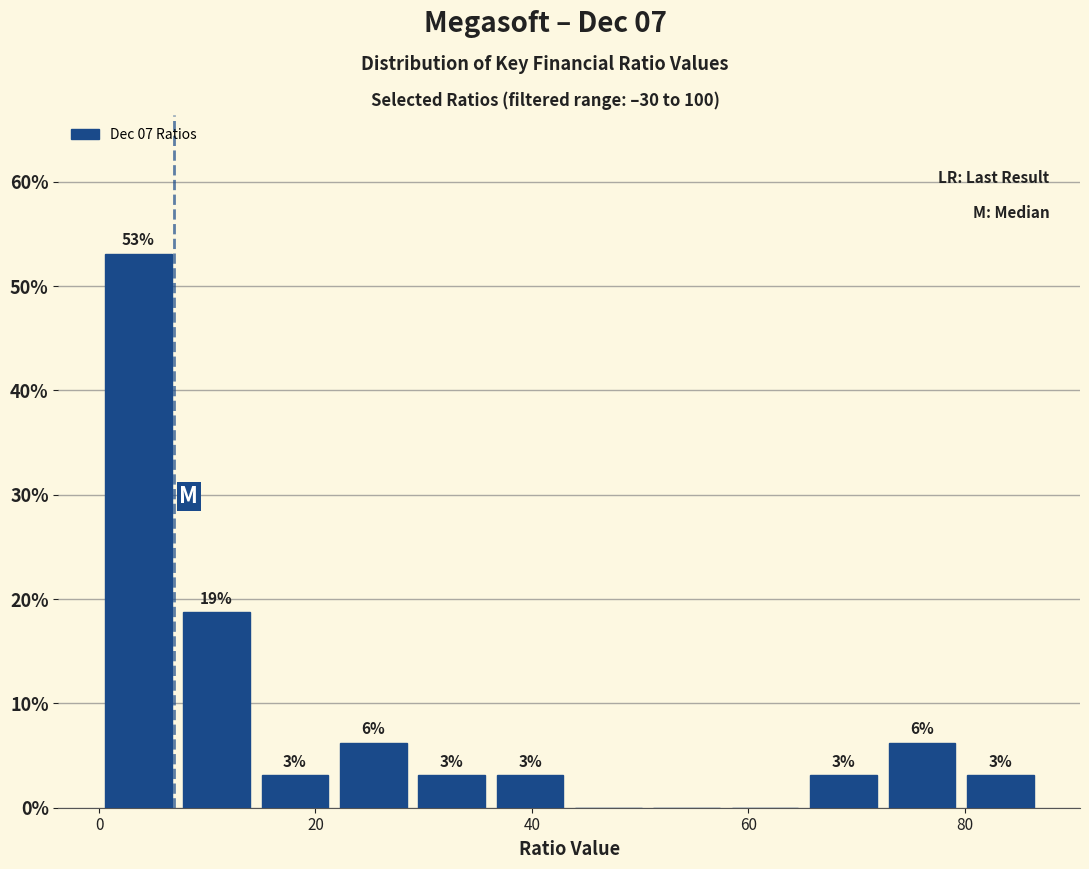

Read against the x-axis, roughly where is the centre of the tallest bar?

4